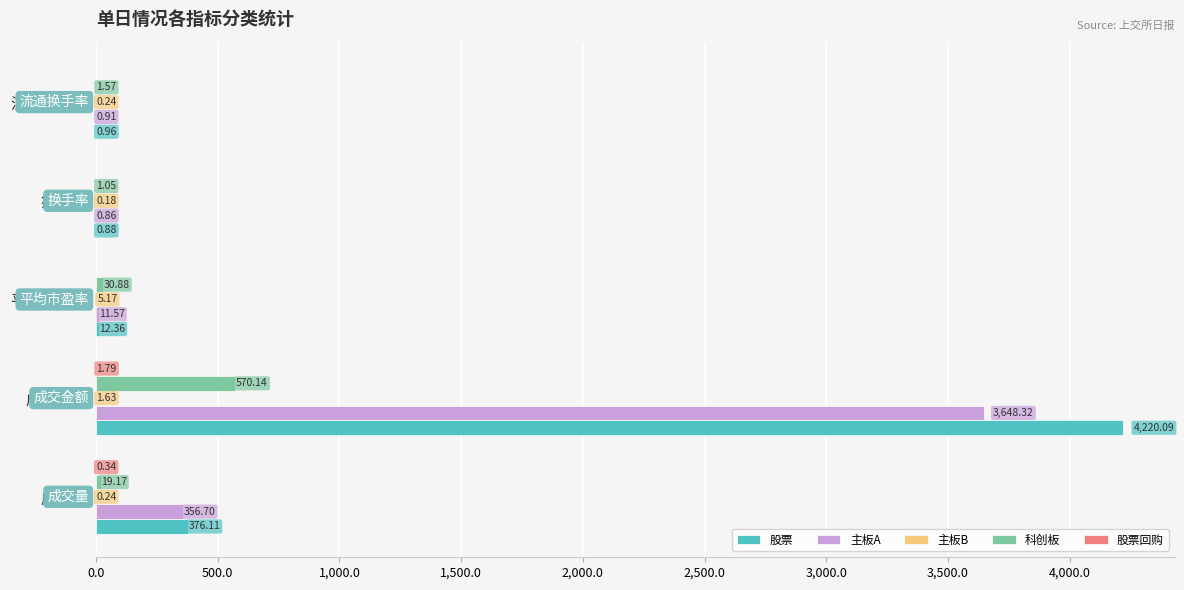

What is the sum of all 科创板 values?

622.8